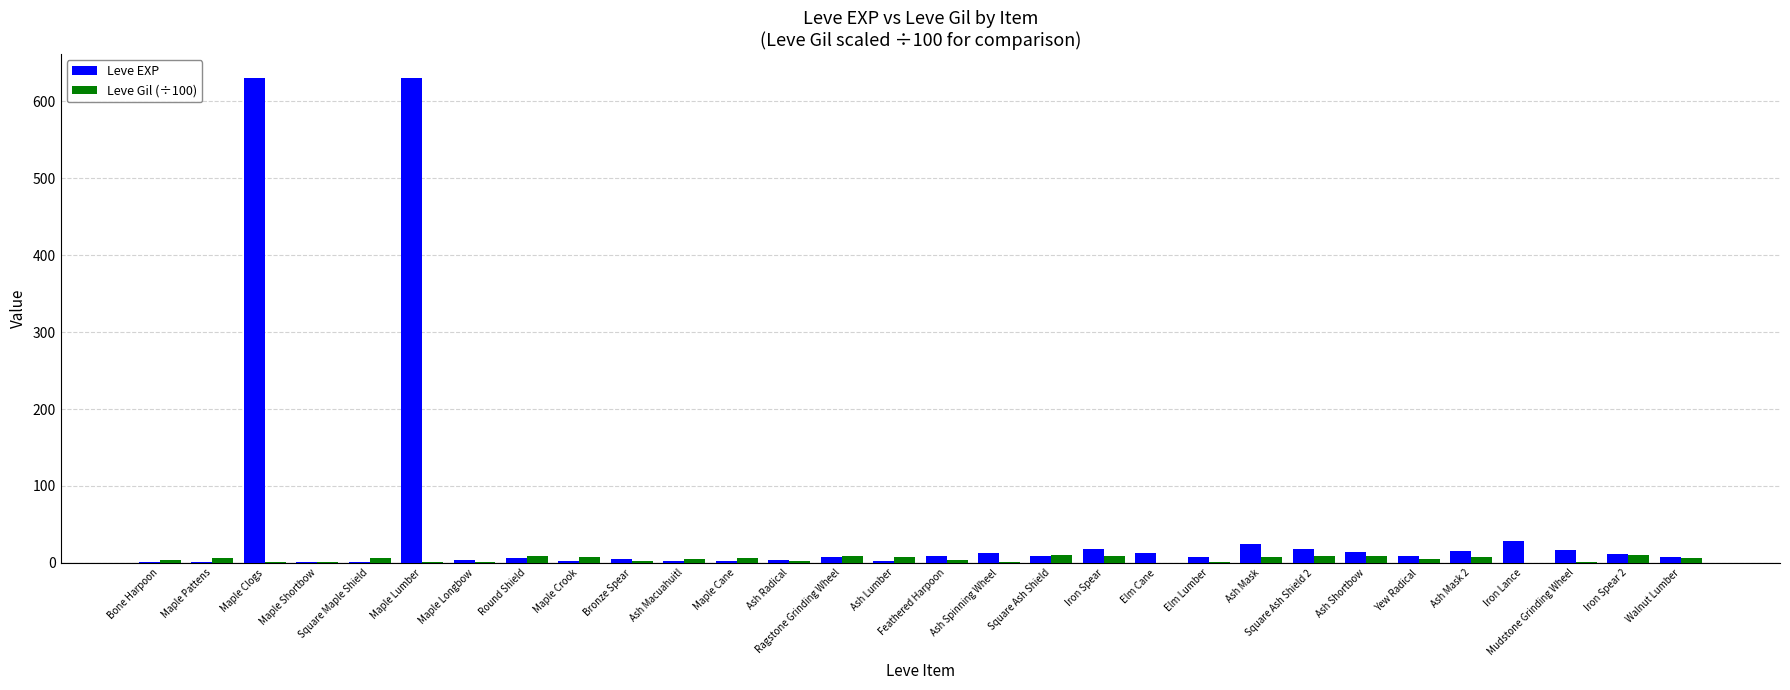

What is the spread (max minus min) of values at Maple Crook?

5.9